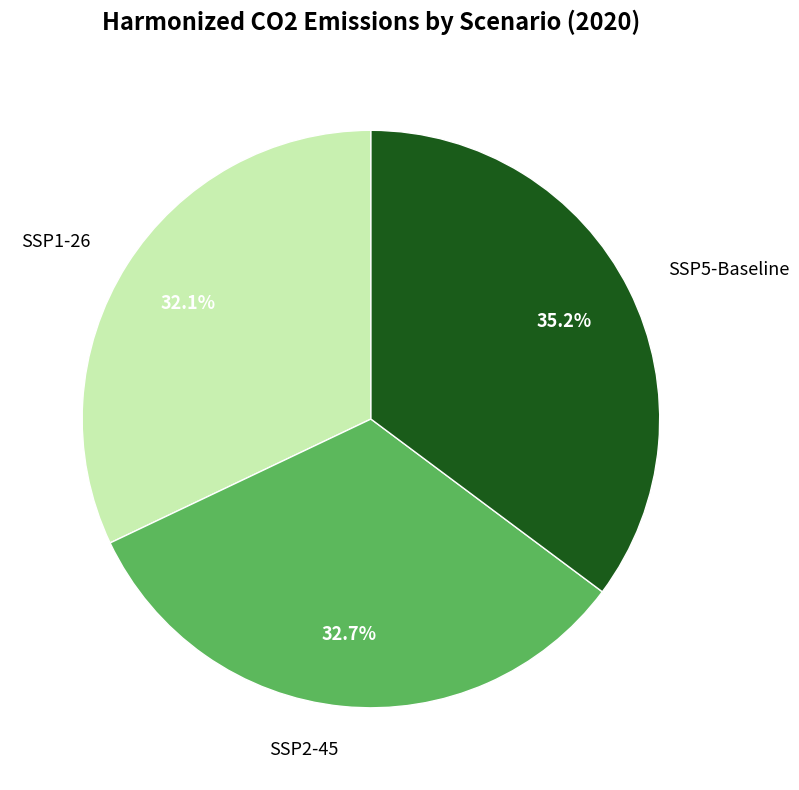

Combined, what portion of the pie is SSP5-Baseline and SSP2-45?

67.9%